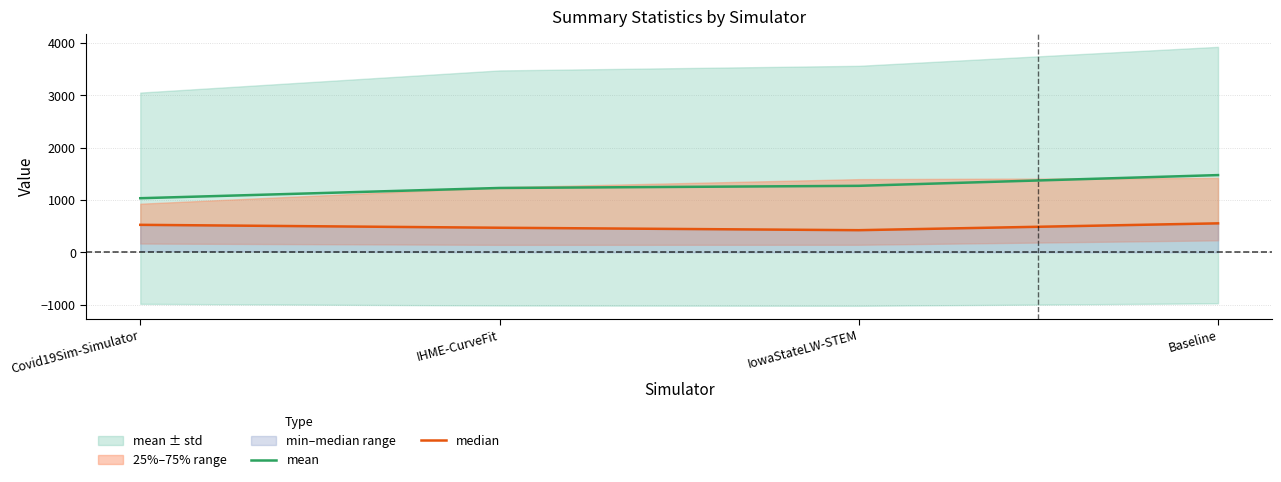

What is the smallest value displayed?

424.0